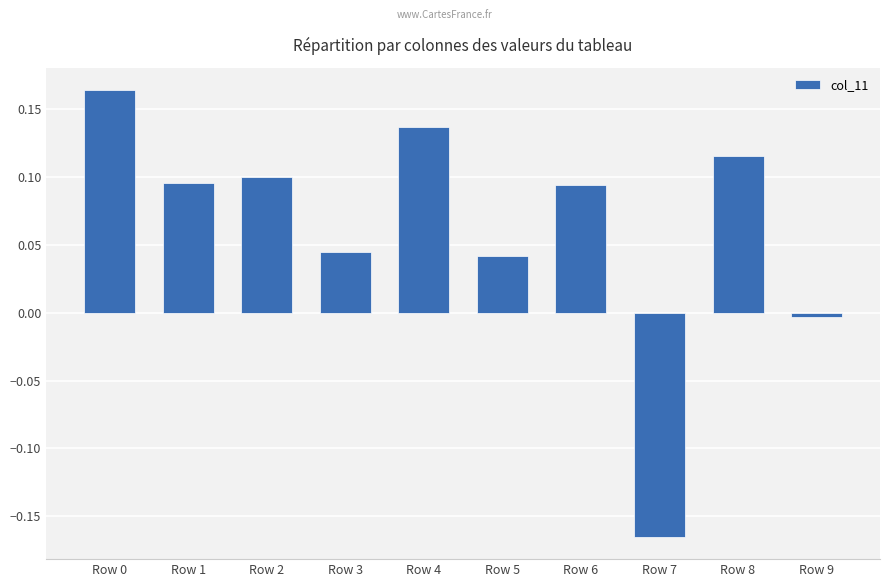

What is the sum of all values?

0.6